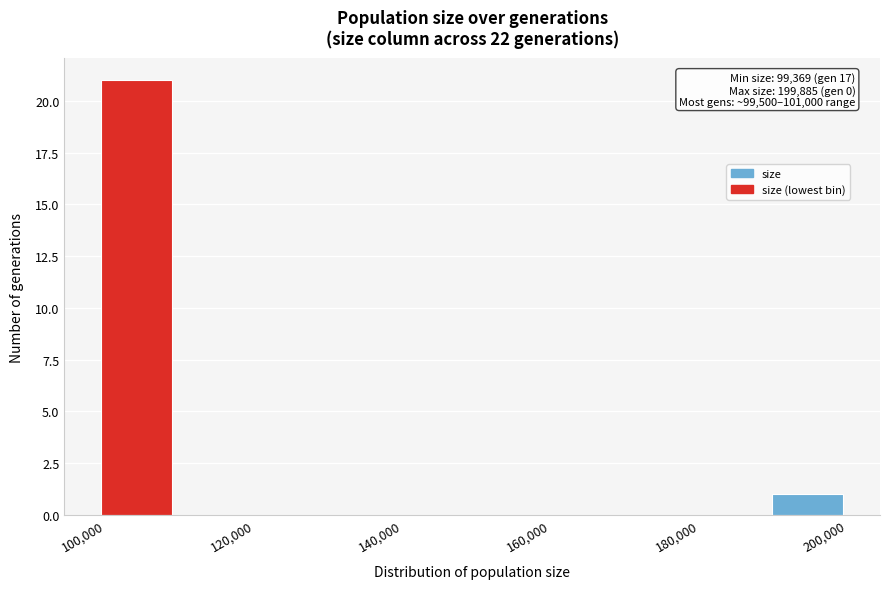

Which range on the x-axis has the tallest bar?

100000 to 110000